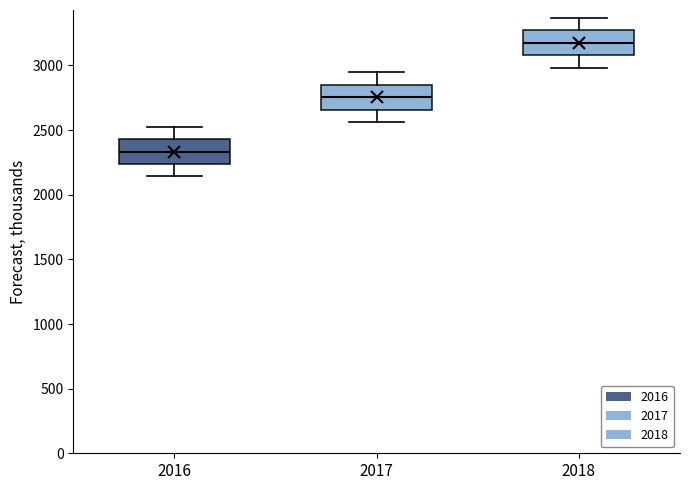

Which box's median line is the lowest?

2016